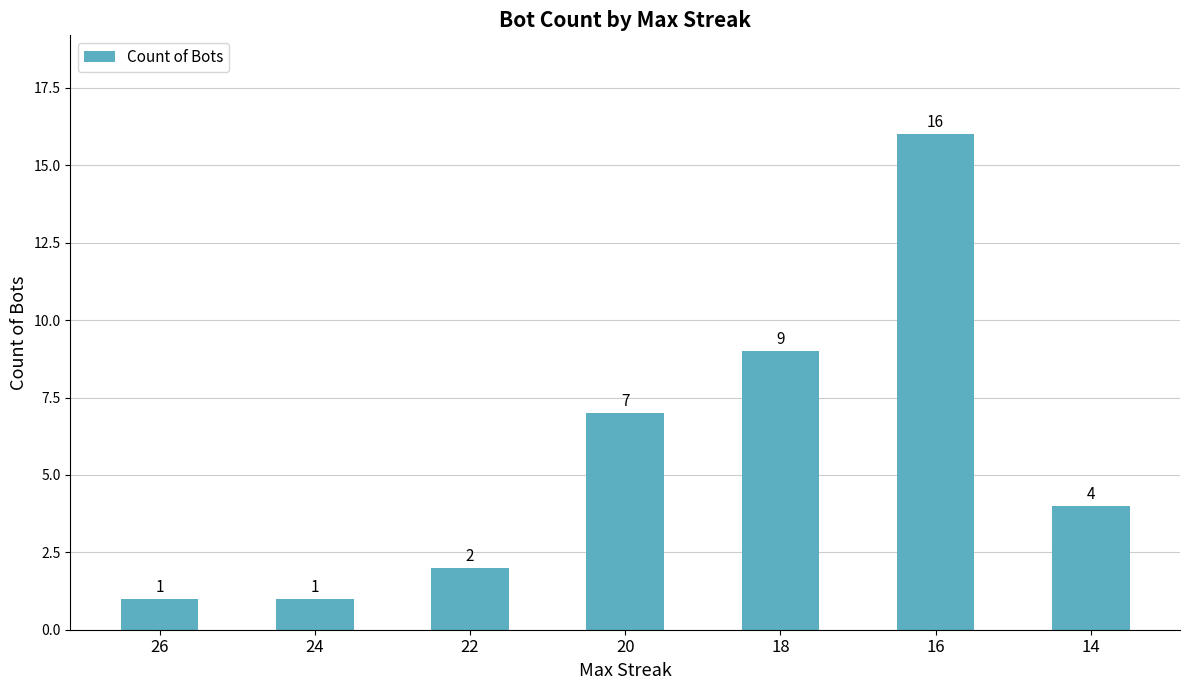

Where is the data nearest to the value 8?

20